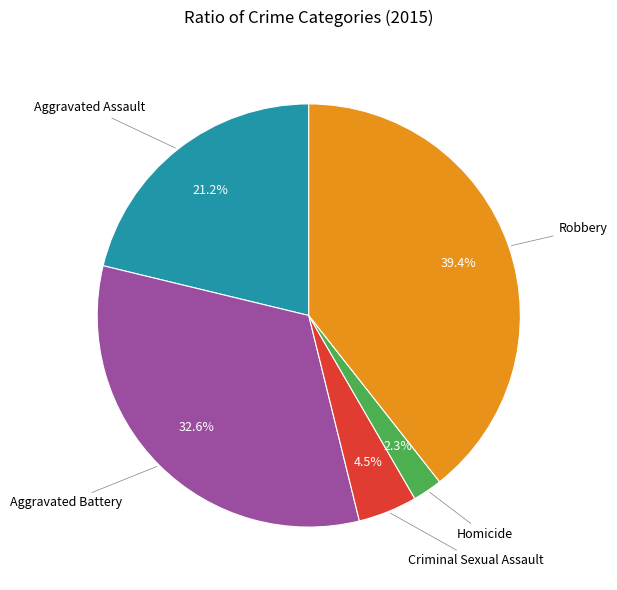

Is there any slice that represents more than half of the pie?

No